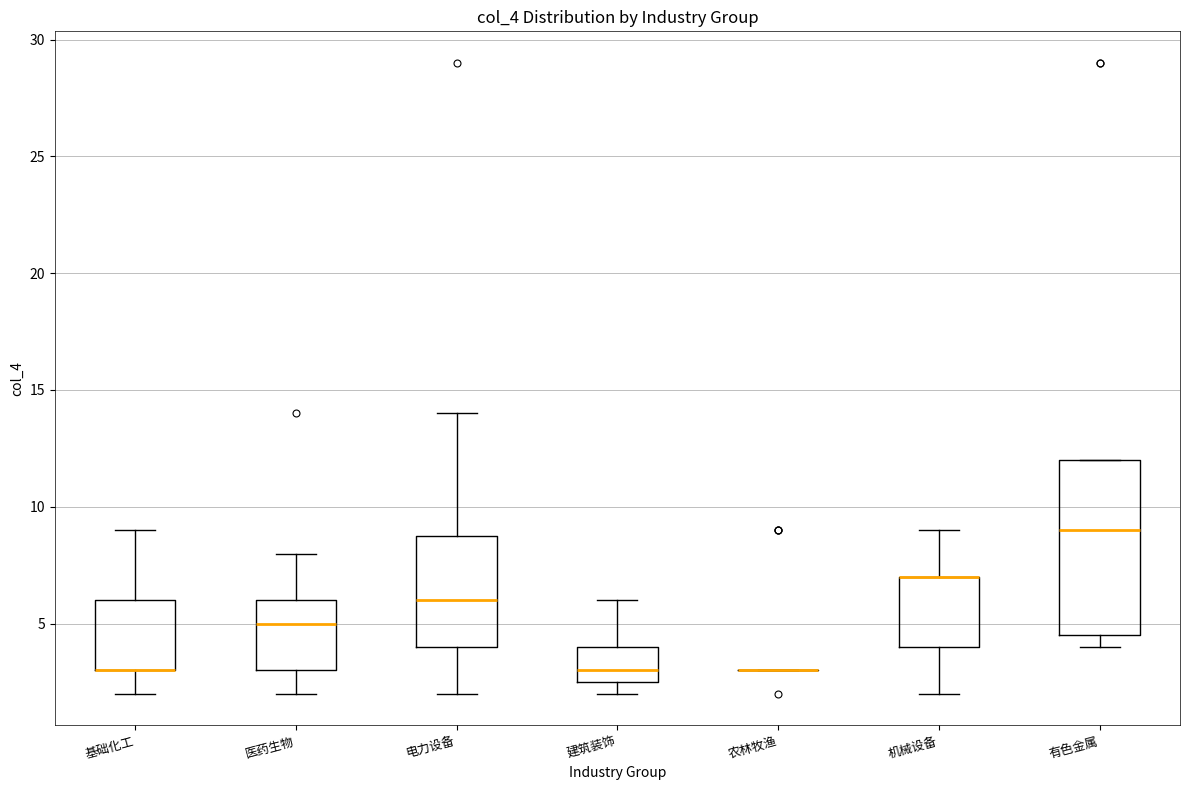

Reading left to right, transcribe this box plot: for each box, give where its median line is, the range the box spans, and where its two whiskers end, as read against the y-axis. The values are not printed on the chart, so give them approximately, as read against the axis.

基础化工: median 3.0 (drawn on the box's lower edge), box 3.0 to 6.0, whiskers 2.0 to 9.0
医药生物: median 5.0, box 3.0 to 6.0, whiskers 2.0 to 8.0
电力设备: median 6.0, box 4.0 to 9.0, whiskers 2.0 to 14.0
建筑装饰: median 3.0, box 2.5 to 4.0, whiskers 2.0 to 6.0
农林牧渔: box collapsed to a line at 3.0, whiskers 3.0 to 3.0
机械设备: median 7.0 (drawn on the box's upper edge), box 4.0 to 7.0, whiskers 2.0 to 9.0
有色金属: median 9.0, box 4.5 to 12.0, whiskers 4.0 to 12.0